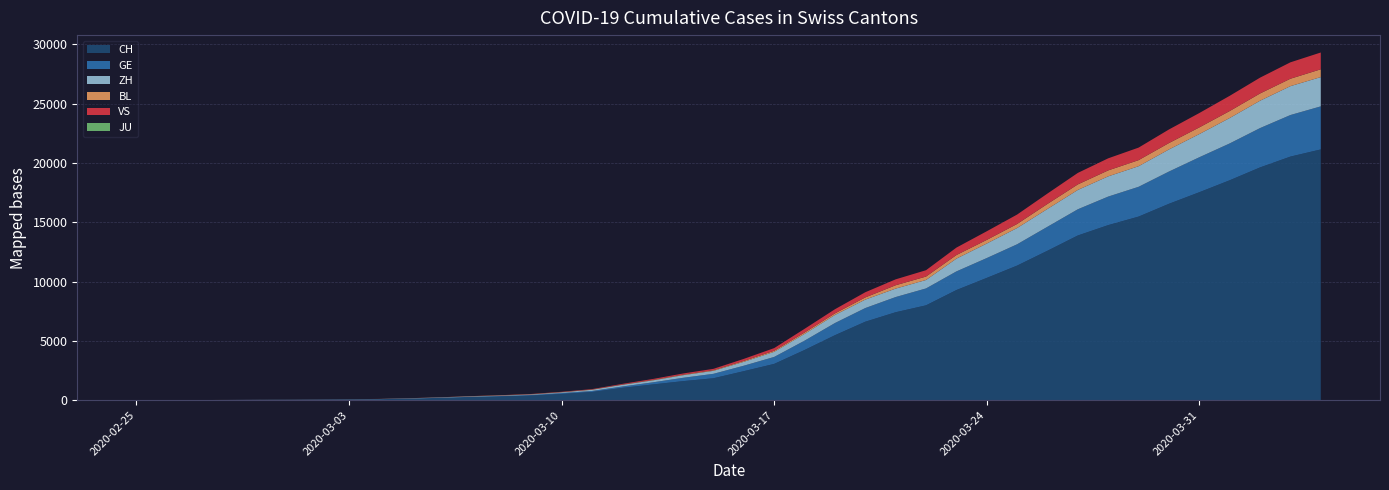

Reading right to left, extract all data points from this chart.

CH: 2020-04-04=21131	2020-04-03=20527	2020-04-02=19614	2020-04-01=18531	2020-03-31=17524	2020-03-30=16549	2020-03-29=15470	2020-03-28=14753	2020-03-27=13879	2020-03-26=12593	2020-03-25=11341	2020-03-24=10303	2020-03-23=9279	2020-03-22=7992	2020-03-21=7410	2020-03-20=6611	2020-03-19=5473	2020-03-18=4228	2020-03-17=3056	2020-03-16=2444	2020-03-15=1847	2020-03-14=1604	2020-03-13=1324	2020-03-12=1039	2020-03-11=690	2020-03-10=525	2020-03-09=388	2020-03-08=311	2020-03-07=254	2020-03-06=182	2020-03-05=118	2020-03-04=73	2020-03-03=54	2020-03-02=37	2020-03-01=27	2020-02-29=20	2020-02-28=13	2020-02-27=6	2020-02-26=2	2020-02-25=1
GE: 2020-04-04=3630	2020-04-03=3503	2020-04-02=3316	2020-04-01=3105	2020-03-31=2948	2020-03-30=2718	2020-03-29=2511	2020-03-28=2405	2020-03-27=2209	2020-03-26=2021	2020-03-25=1796	2020-03-24=1673	2020-03-23=1571	2020-03-22=1424	2020-03-21=1281	2020-03-20=1152	2020-03-19=1026	2020-03-18=786	2020-03-17=588	2020-03-16=461	2020-03-15=374	2020-03-14=281	2020-03-13=178	2020-03-12=114	2020-03-11=84	2020-03-10=73	2020-03-09=47	2020-03-08=38	2020-03-07=30	2020-03-06=19	2020-03-05=15	2020-03-04=11	2020-03-03=11	2020-03-02=8	2020-03-01=8	2020-02-29=6	2020-02-28=4	2020-02-27=1	2020-02-26=1	2020-02-25=0
ZH: 2020-04-04=2467	2020-04-03=2434	2020-04-02=2306	2020-04-01=2142	2020-03-31=1953	2020-03-30=1862	2020-03-29=1736	2020-03-28=1704	2020-03-27=1630	2020-03-26=1503	2020-03-25=1371	2020-03-24=1224	2020-03-23=1076	2020-03-22=712	2020-03-21=712	2020-03-20=712	2020-03-19=680	2020-03-18=569	2020-03-17=430	2020-03-16=327	2020-03-15=251	2020-03-14=219	2020-03-13=164	2020-03-12=141	2020-03-11=102	2020-03-10=63	2020-03-09=50	2020-03-08=41	2020-03-07=35	2020-03-06=30	2020-03-05=24	2020-03-04=16	2020-03-03=14	2020-03-02=11	2020-03-01=7	2020-02-29=6	2020-02-28=2	2020-02-27=2	2020-02-26=2	2020-02-25=1
BL: 2020-04-04=656	2020-04-03=625	2020-04-02=610	2020-04-01=588	2020-03-31=561	2020-03-30=539	2020-03-29=511	2020-03-28=502	2020-03-27=466	2020-03-26=422	2020-03-25=341	2020-03-24=306	2020-03-23=302	2020-03-22=289	2020-03-21=282	2020-03-20=184	2020-03-19=134	2020-03-18=116	2020-03-17=89	2020-03-16=76	2020-03-15=54	2020-03-14=47	2020-03-13=42	2020-03-12=26	2020-03-11=26	2020-03-10=22	2020-03-09=20	2020-03-08=19	2020-03-07=15	2020-03-06=6	2020-03-05=6	2020-03-04=2	2020-03-03=2	2020-03-02=2	2020-03-01=2	2020-02-29=2	2020-02-28=1	2020-02-27=0	2020-02-26=0	2020-02-25=0
VS: 2020-04-04=1416	2020-04-03=1383	2020-04-02=1334	2020-04-01=1282	2020-03-31=1212	2020-03-30=1145	2020-03-29=1056	2020-03-28=1018	2020-03-27=969	2020-03-26=875	2020-03-25=794	2020-03-24=728	2020-03-23=628	2020-03-22=535	2020-03-21=498	2020-03-20=436	2020-03-19=349	2020-03-18=312	2020-03-17=225	2020-03-16=172	2020-03-15=115	2020-03-14=98	2020-03-13=76	2020-03-12=53	2020-03-11=30	2020-03-10=22	2020-03-09=17	2020-03-08=12	2020-03-07=7	2020-03-06=6	2020-03-05=5	2020-03-04=4	2020-03-03=3	2020-03-02=3	2020-03-01=2	2020-02-29=1	2020-02-28=1	2020-02-27=0	2020-02-26=0	2020-02-25=0
JU: 2020-04-04=0	2020-04-03=0	2020-04-02=0	2020-04-01=0	2020-03-31=0	2020-03-30=0	2020-03-29=0	2020-03-28=0	2020-03-27=0	2020-03-26=0	2020-03-25=0	2020-03-24=0	2020-03-23=0	2020-03-22=0	2020-03-21=0	2020-03-20=0	2020-03-19=0	2020-03-18=0	2020-03-17=0	2020-03-16=0	2020-03-15=0	2020-03-14=0	2020-03-13=0	2020-03-12=0	2020-03-11=0	2020-03-10=0	2020-03-09=0	2020-03-08=0	2020-03-07=0	2020-03-06=0	2020-03-05=0	2020-03-04=0	2020-03-03=0	2020-03-02=0	2020-03-01=0	2020-02-29=0	2020-02-28=0	2020-02-27=0	2020-02-26=0	2020-02-25=0